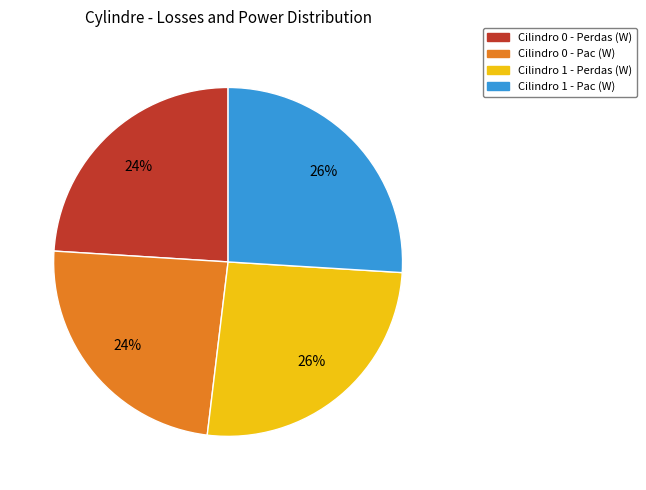

Between Cilindro 1 - Pac (W) and Cilindro 0 - Pac (W), which is larger?

Cilindro 1 - Pac (W)